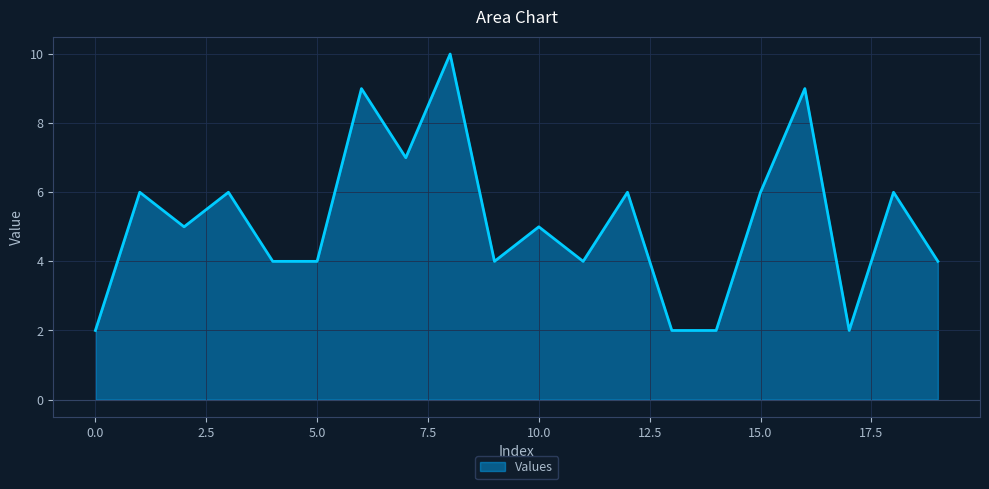

Does the chart have visible grid lines?

Yes